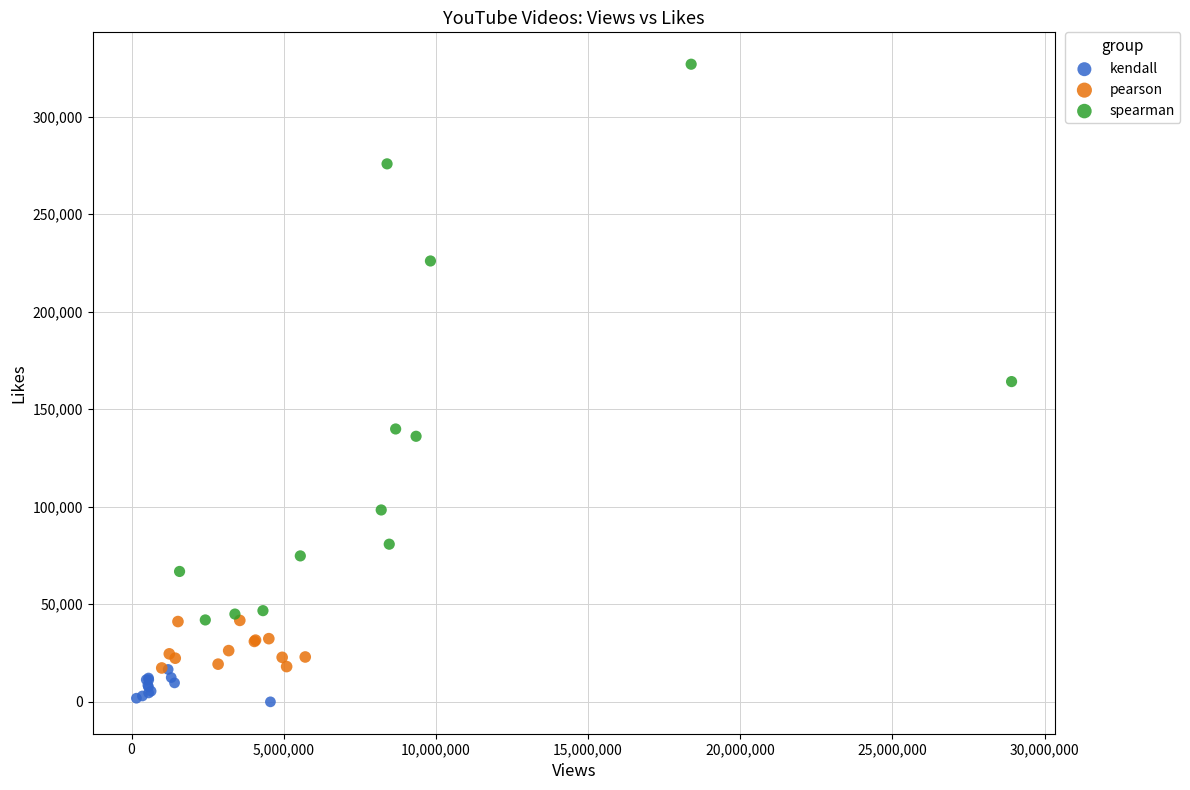

Which series contains the lowest Y value?

kendall